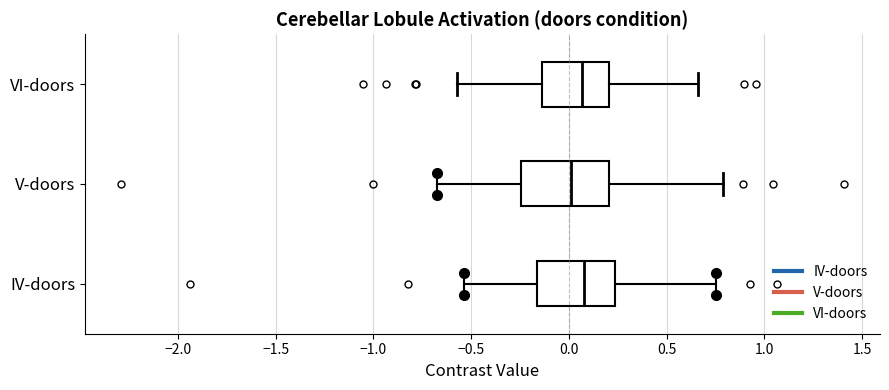

Reading bottom to top, transcribe this box plot: for each box, give where its median line is, the range the box spans, and where its two whiskers end, as read against the x-axis. The values are not printed on the chart, so give them approximately, as read against the axis.

IV-doors: median 0.10, box -0.15 to 0.25, whiskers -0.55 to 0.75
V-doors: median 0.00, box -0.25 to 0.20, whiskers -0.65 to 0.80
VI-doors: median 0.05, box -0.15 to 0.20, whiskers -0.55 to 0.65